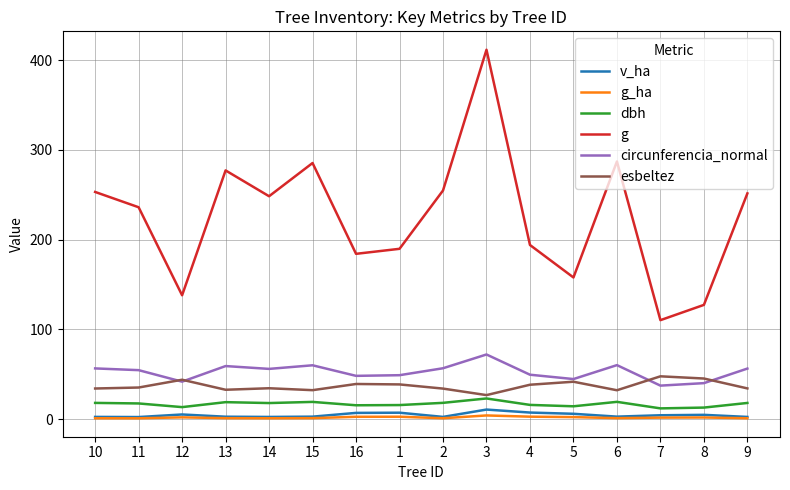

At which label does g reach its peak?

3